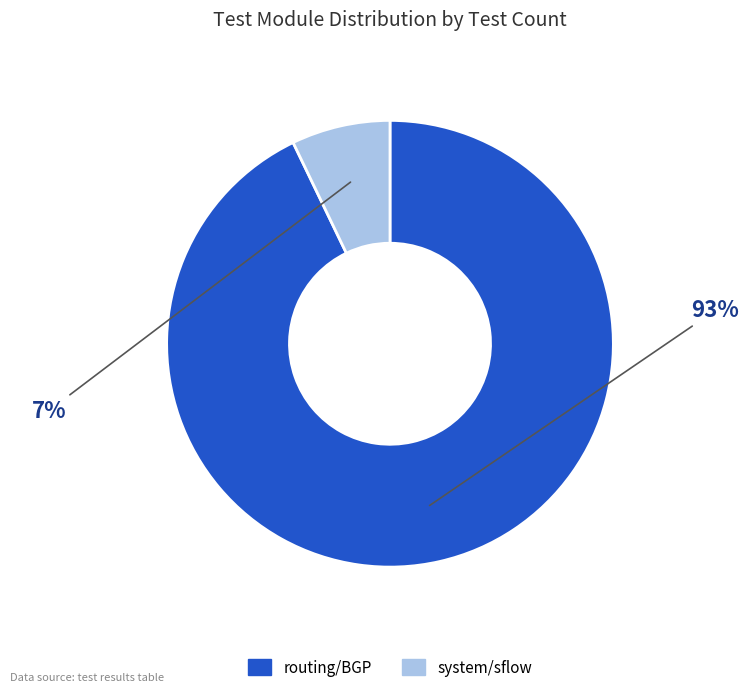

Combined, do routing/BGP and system/sflow account for over 50%?

Yes